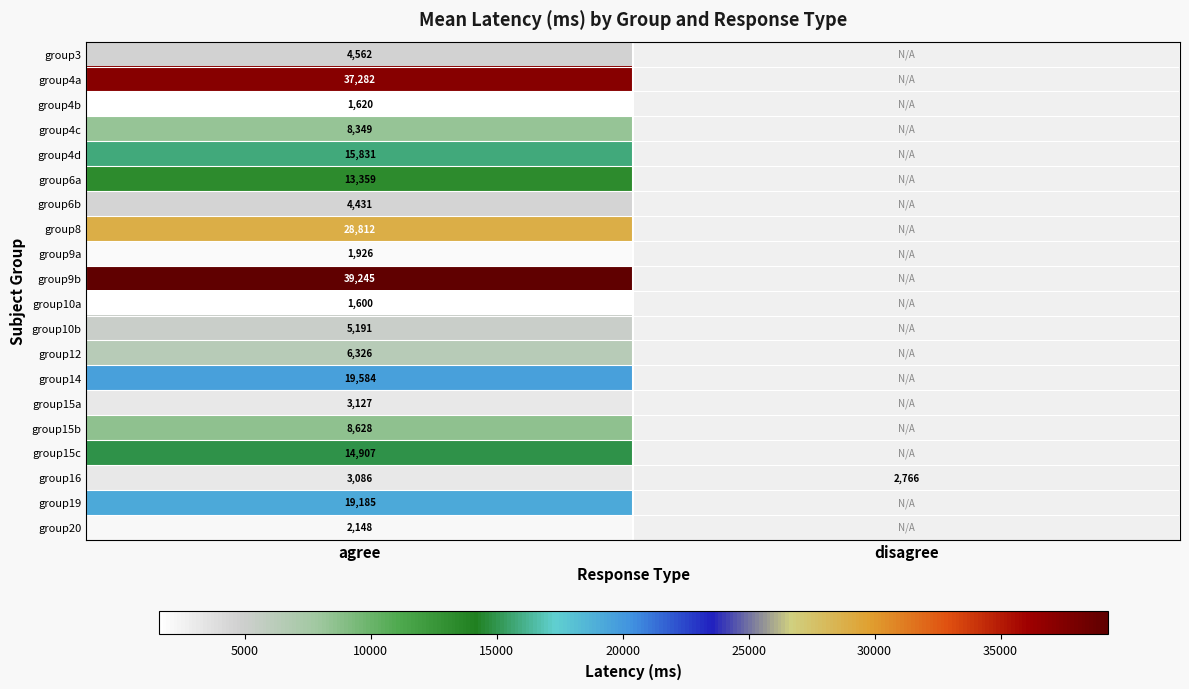

What is the sum of the group16 values at agree and disagree?

5852